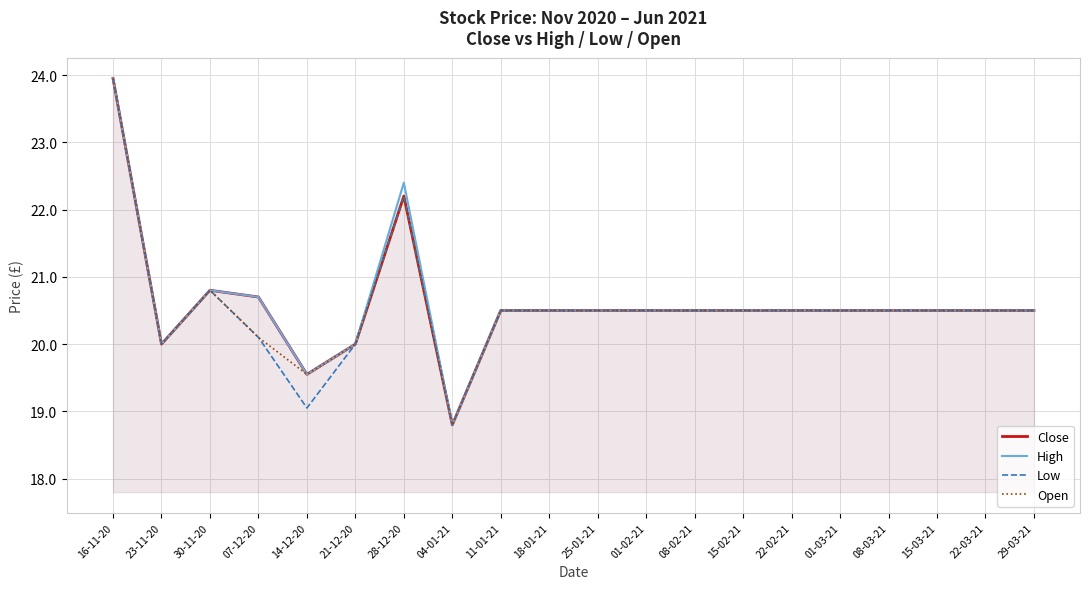

Reading left to right, extract all data points from this chart.

Close: 23.9	20.0	20.8	20.7	19.6	20.0	22.2	18.8	20.5	20.5	20.5	20.5	20.5	20.5	20.5	20.5	20.5	20.5	20.5	20.5
High: 23.9	20.0	20.8	20.7	19.6	20.0	22.4	18.8	20.5	20.5	20.5	20.5	20.5	20.5	20.5	20.5	20.5	20.5	20.5	20.5
Low: 23.9	20.0	20.8	20.1	19.1	20.0	22.2	18.8	20.5	20.5	20.5	20.5	20.5	20.5	20.5	20.5	20.5	20.5	20.5	20.5
Open: 23.9	20.0	20.8	20.1	19.6	20.0	22.2	18.8	20.5	20.5	20.5	20.5	20.5	20.5	20.5	20.5	20.5	20.5	20.5	20.5